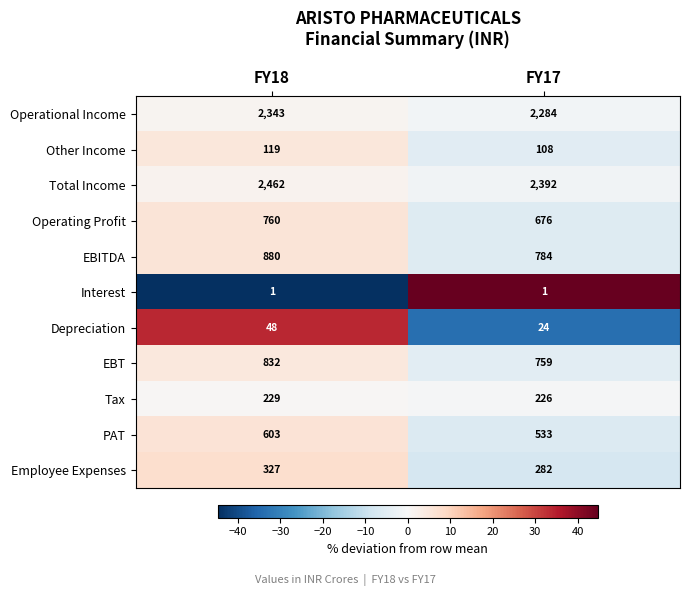

What is the maximum value shown in the chart?

2462